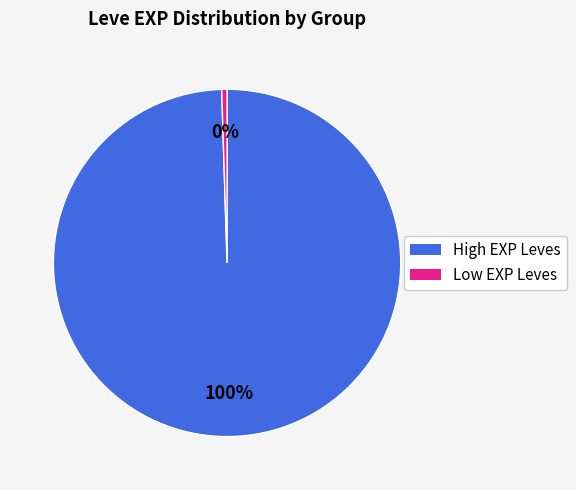

Is there any slice that represents more than half of the pie?

Yes